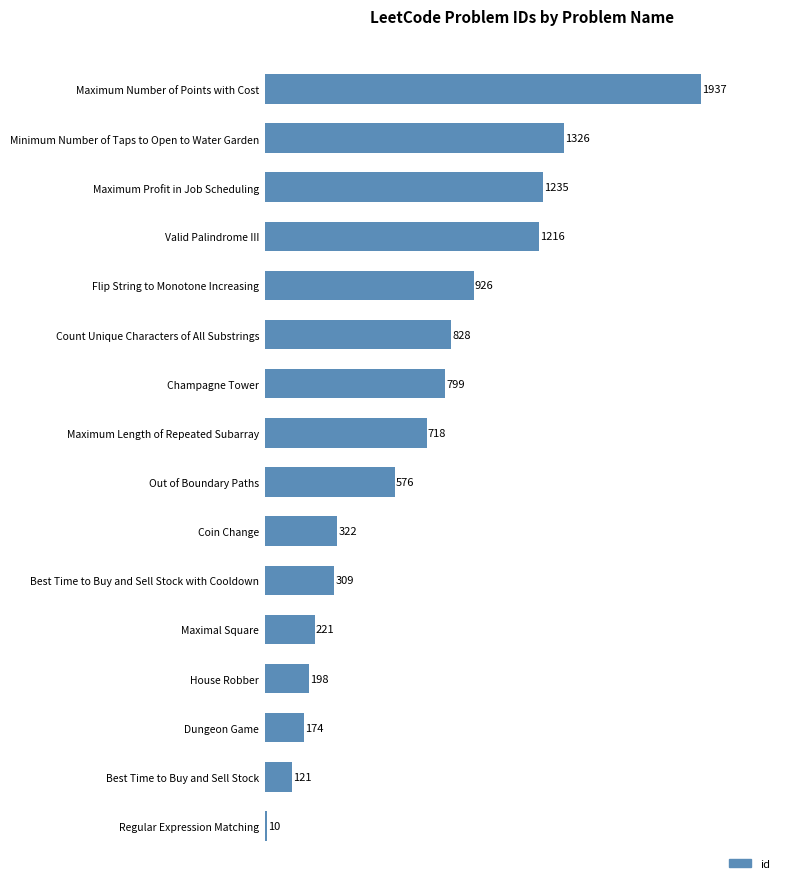

The value at Maximal Square is 100. True or false?

False